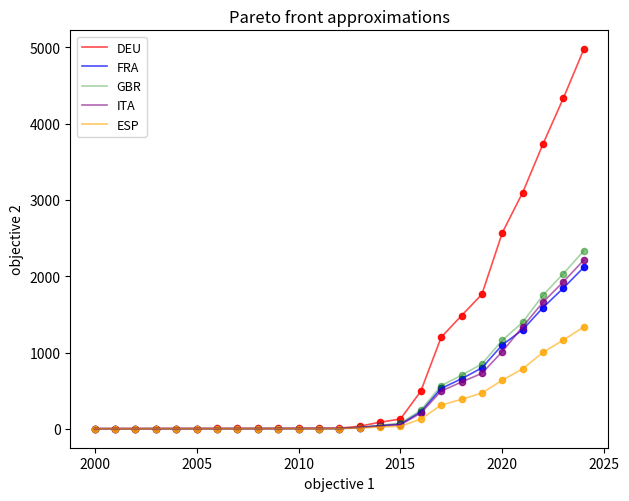

Which series has the widest spread of values?

DEU